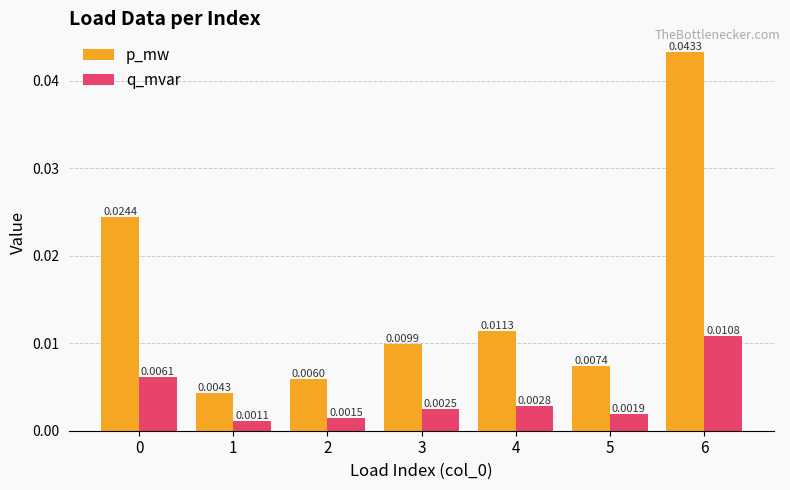

At which category is the sum across all series the highest?

6